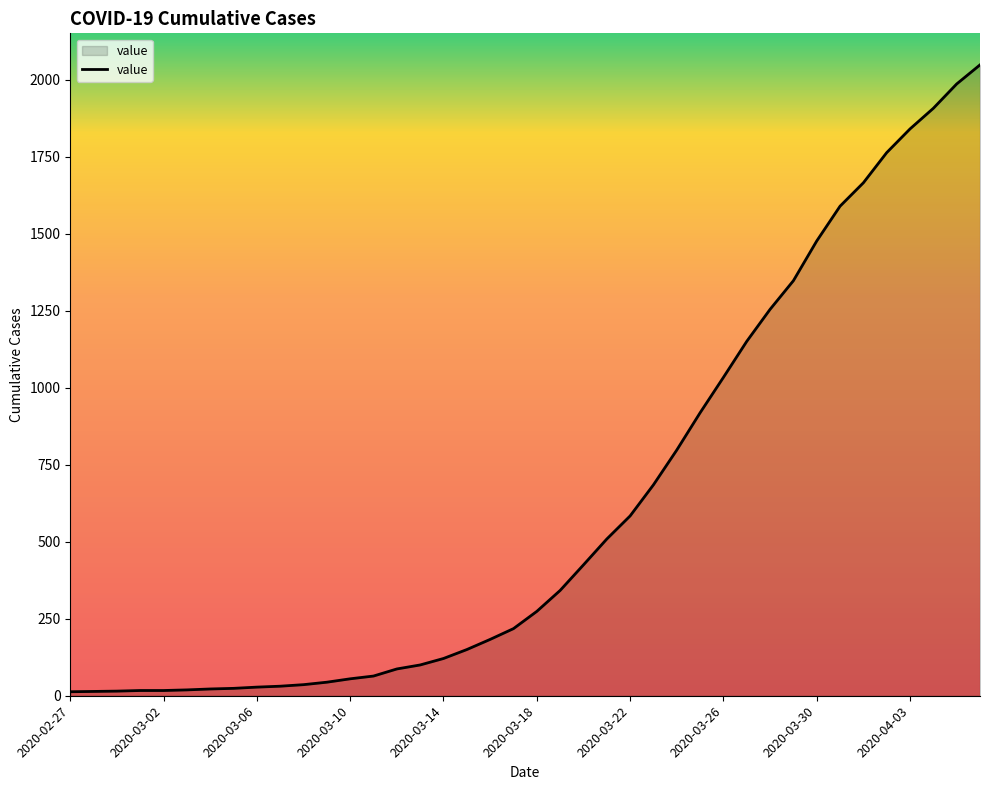

Does the chart display data point markers on the line(s)?

No